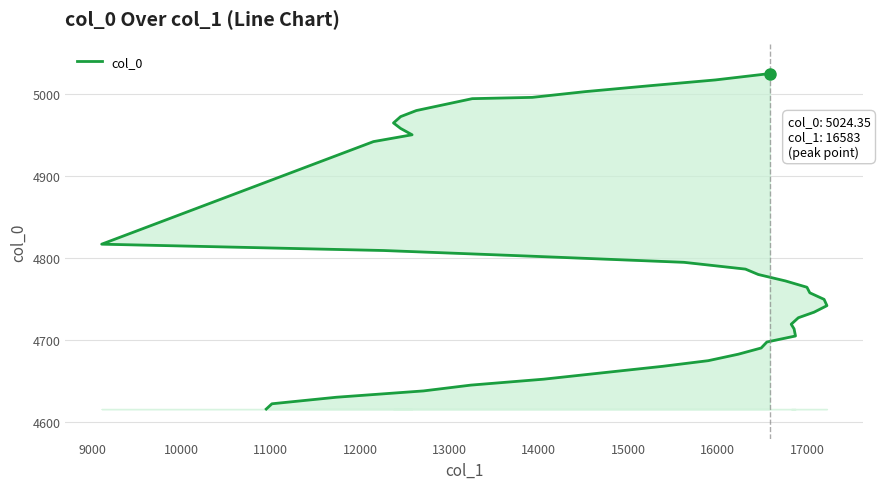

True or false: the data shows 4652.3 at 13000.

True